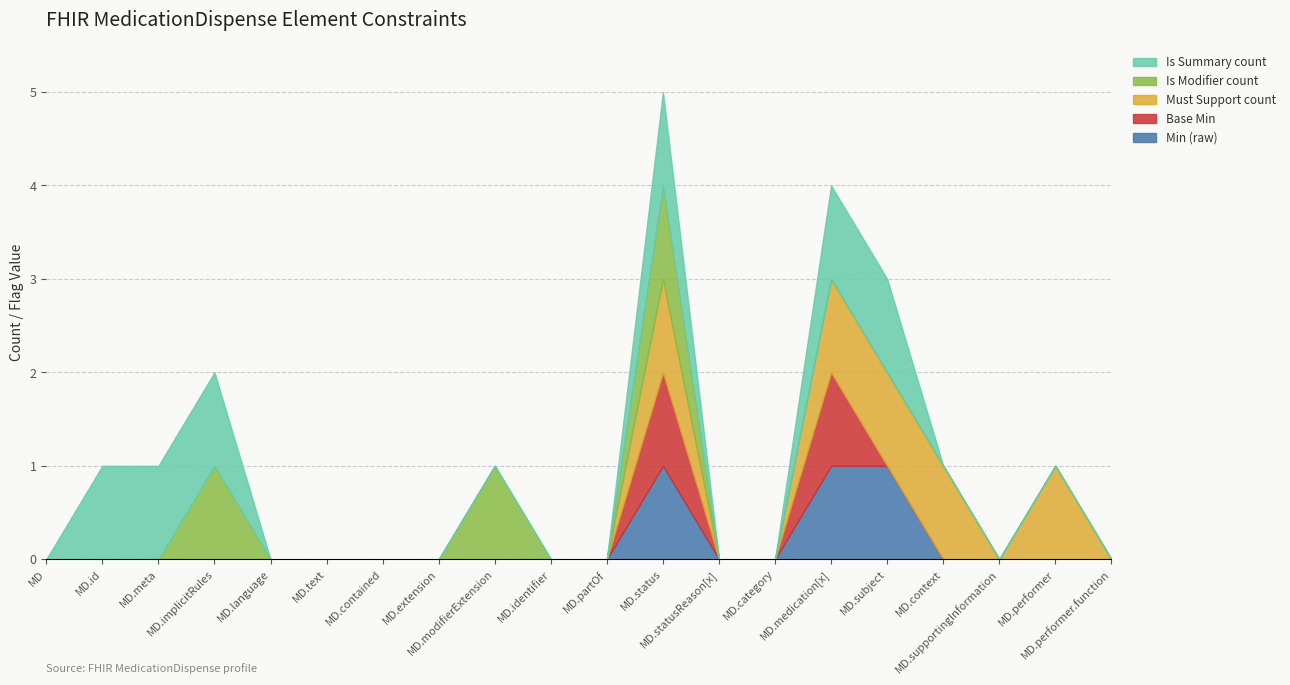

How many values in Min (raw) are above zero?

3